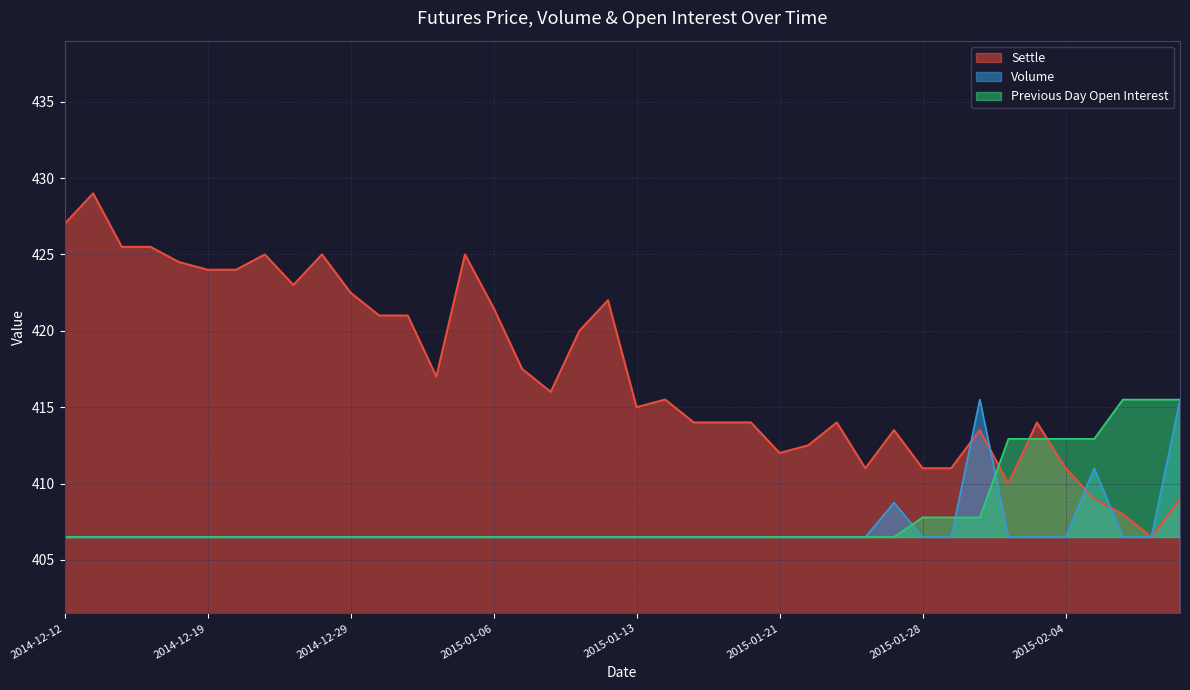

At which label does Settle first exceed 416?

2014-12-12